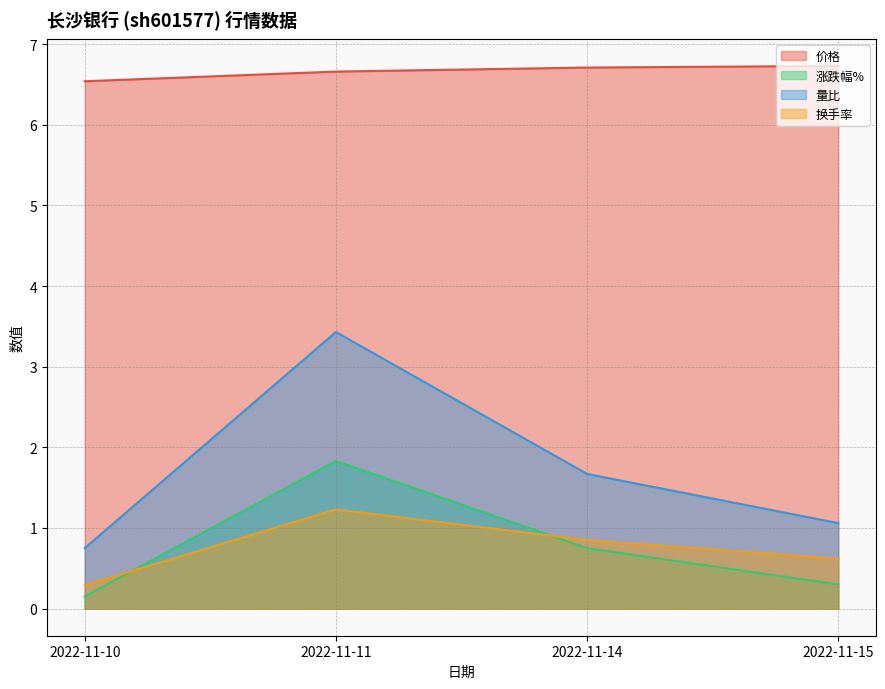

Where do 换手率 and 涨跌幅% first cross each other?

2022-11-10 and 2022-11-11